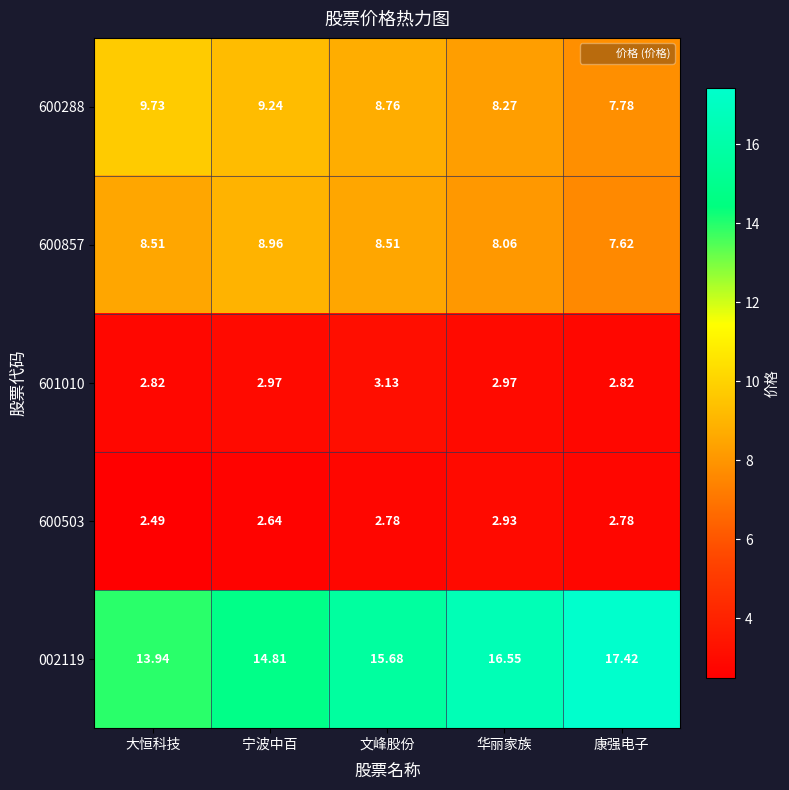

Rank the categories by 002119 value from highest to lowest.

康强电子, 华丽家族, 文峰股份, 宁波中百, 大恒科技